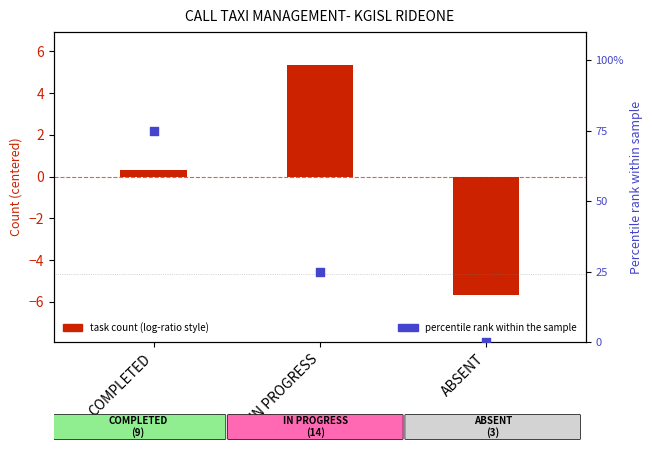

Is the value of task count (centered) at ABSENT greater than the value of percentile rank within sample at IN PROGRESS?

No